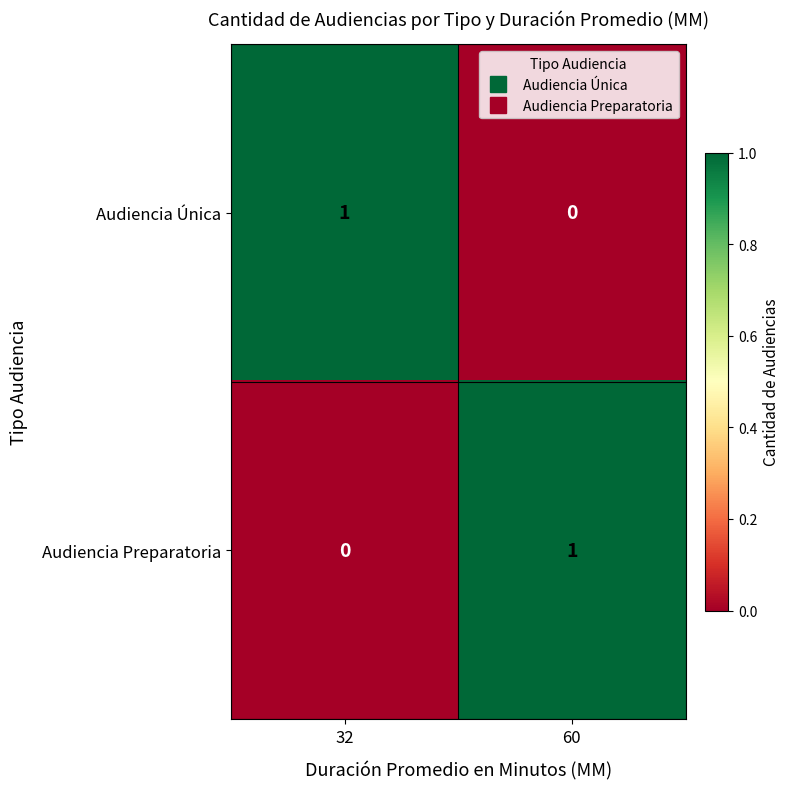

Is the value of Audiencia Única at 60 greater than the value of Audiencia Preparatoria at 60?

No